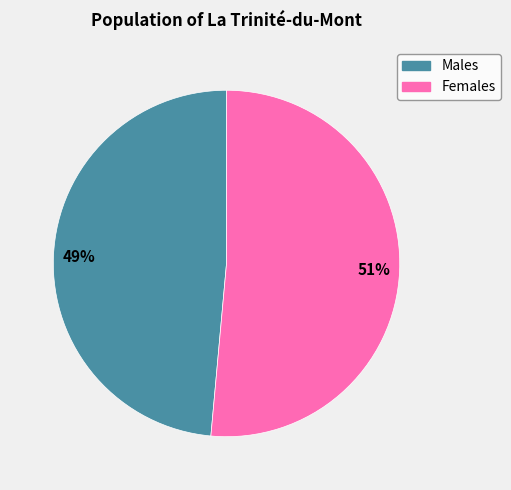

Is there any slice that represents more than half of the pie?

Yes